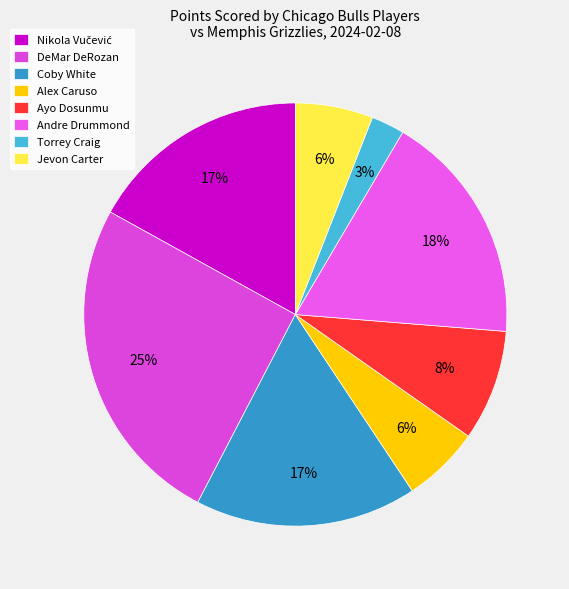

To the nearest percent, what portion does Alex Caruso represent?

6%